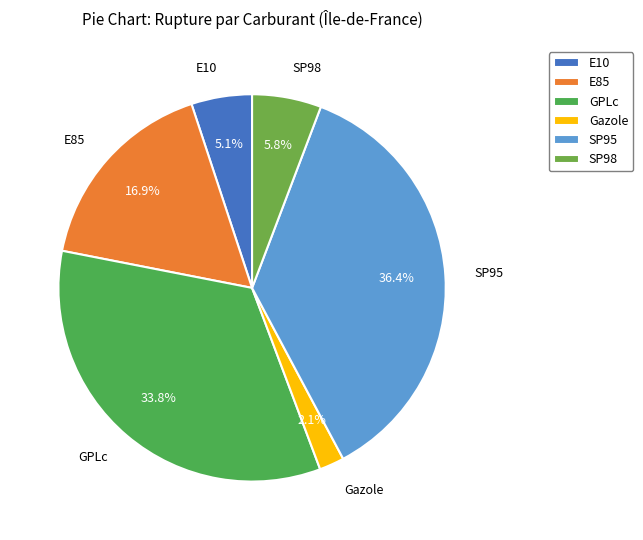

Does E10 account for over 50% of the chart?

No